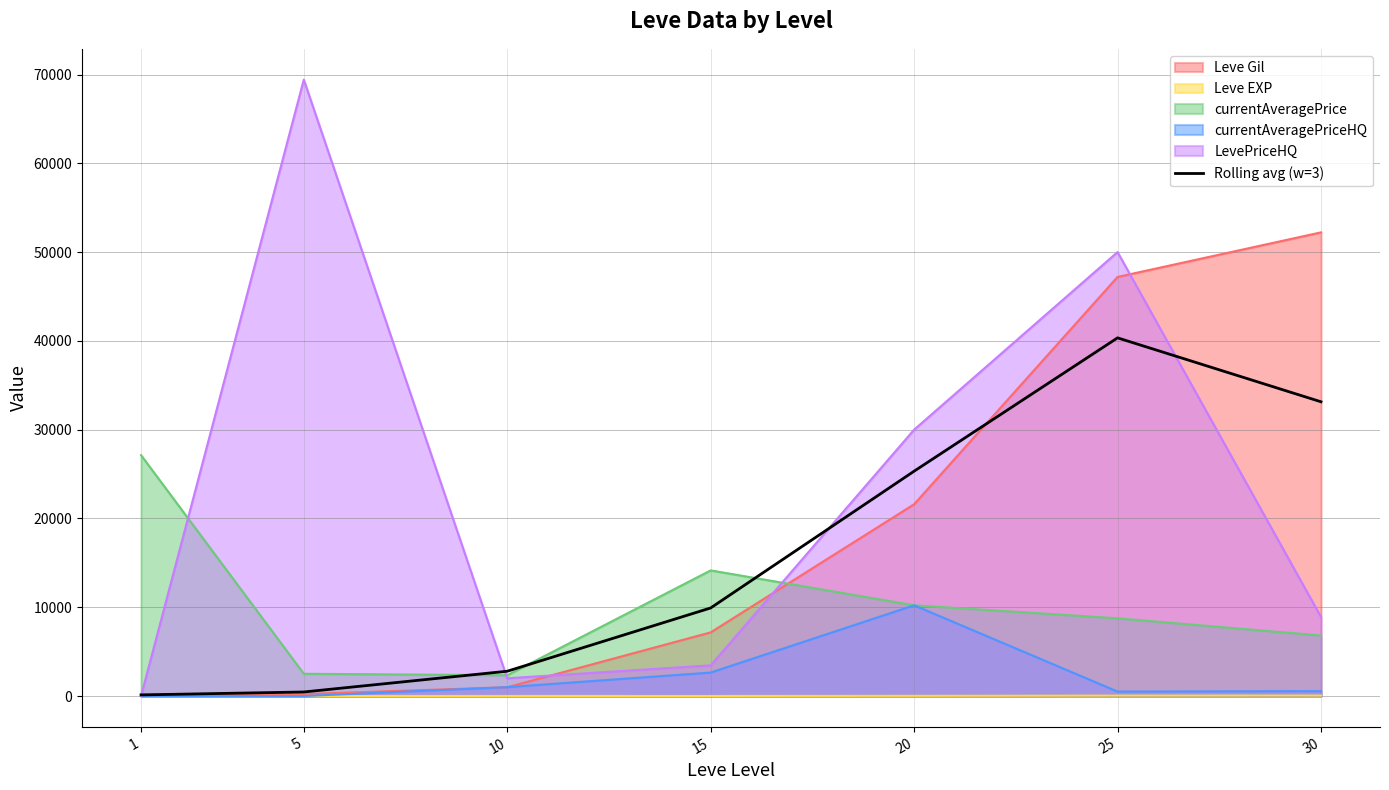

Is it true that the value at 30 is 33140.0?

True